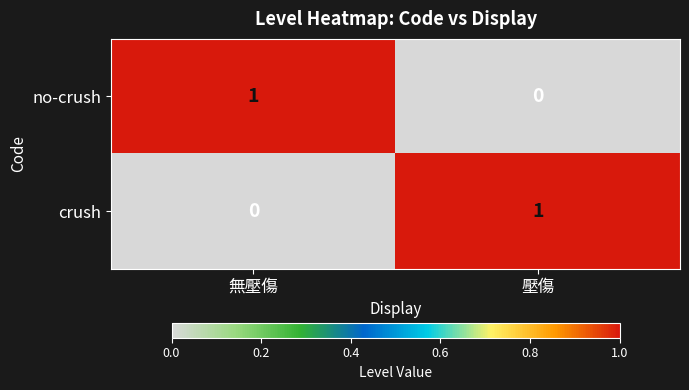

True or false: crush has a value of 1 at 無壓傷.

False